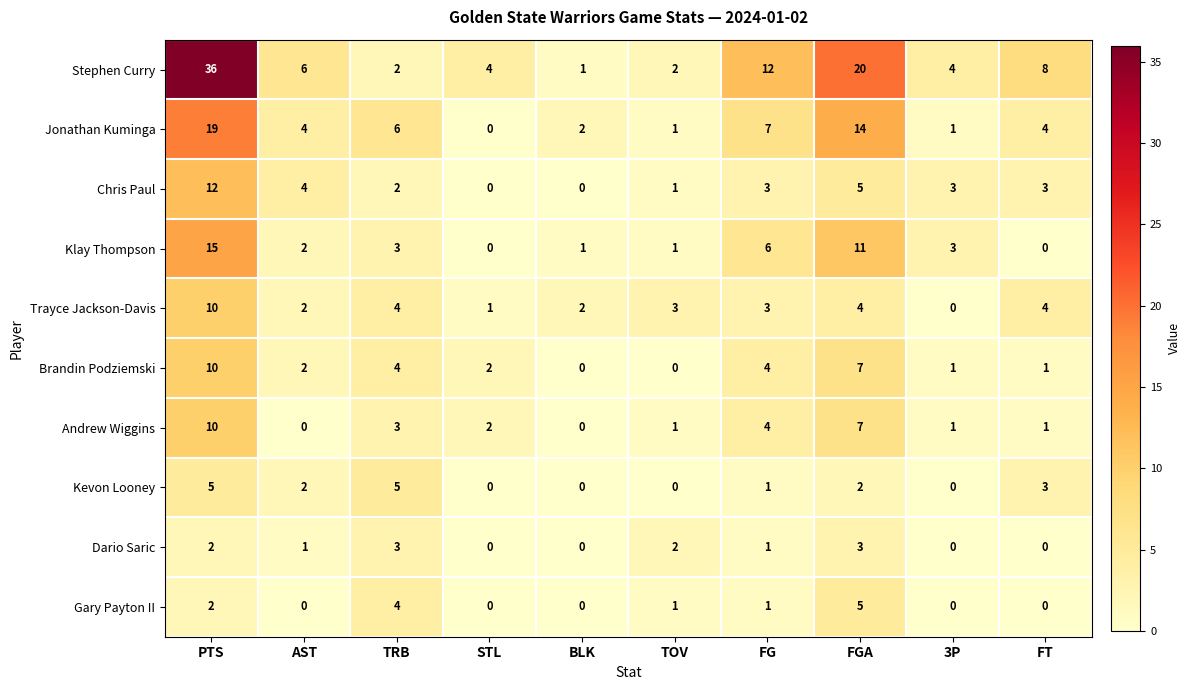

How many categories are shown in the chart?

10